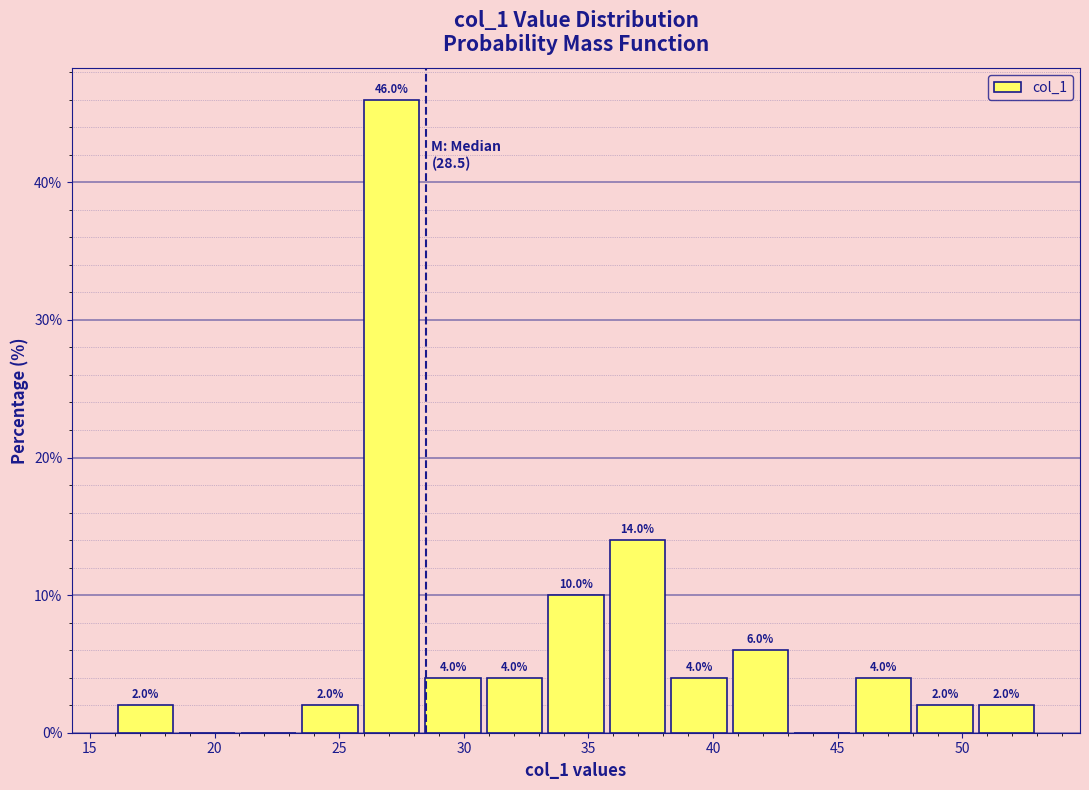

Which range on the x-axis has the tallest bar?

26.0 to 28.5